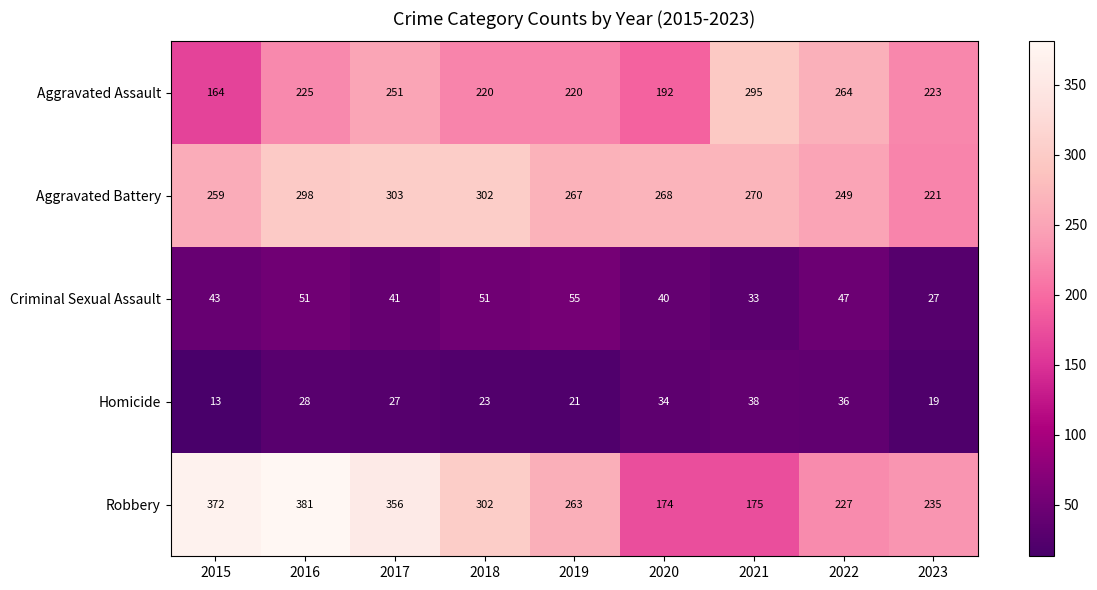

At which label is Aggravated Assault closest to 229?

2016